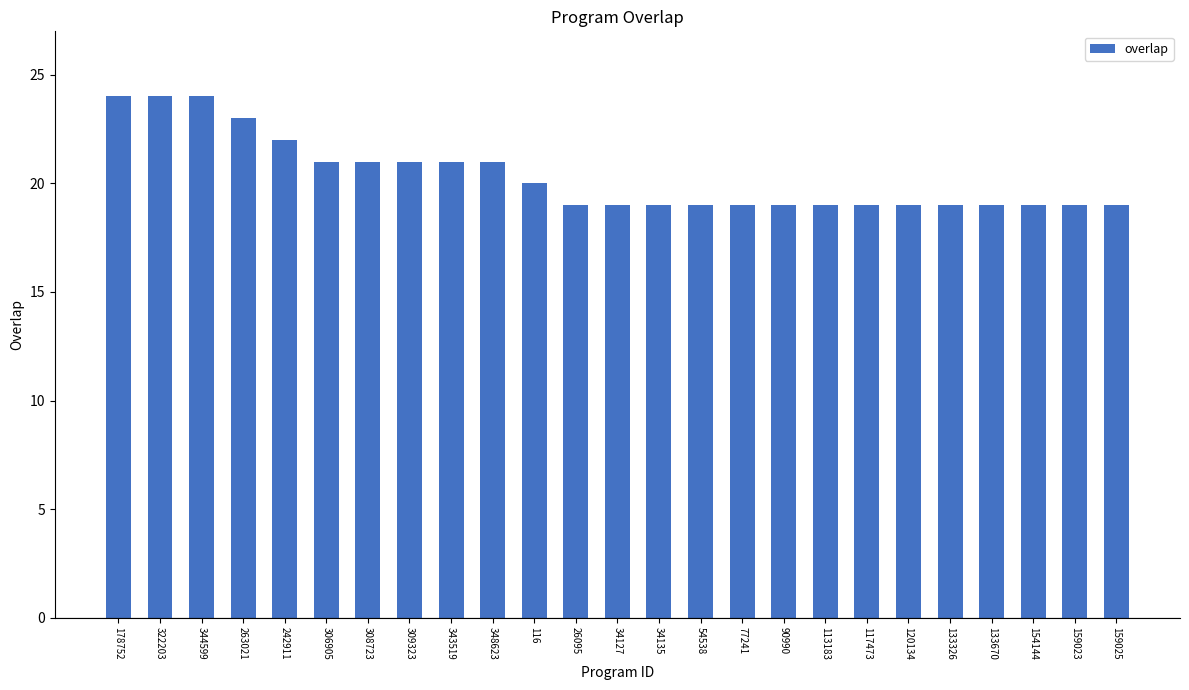

What is the label of the 7th bar from the left?

308723